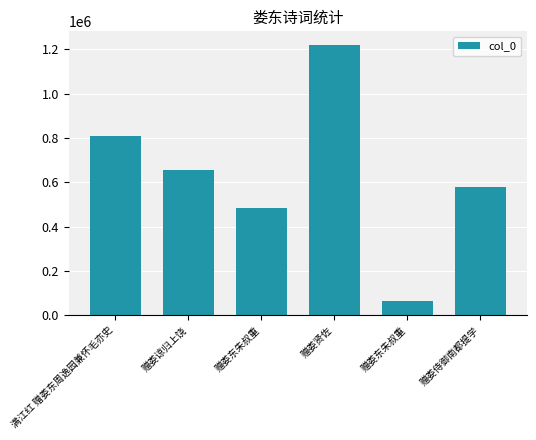

How many bars are there in total?

6